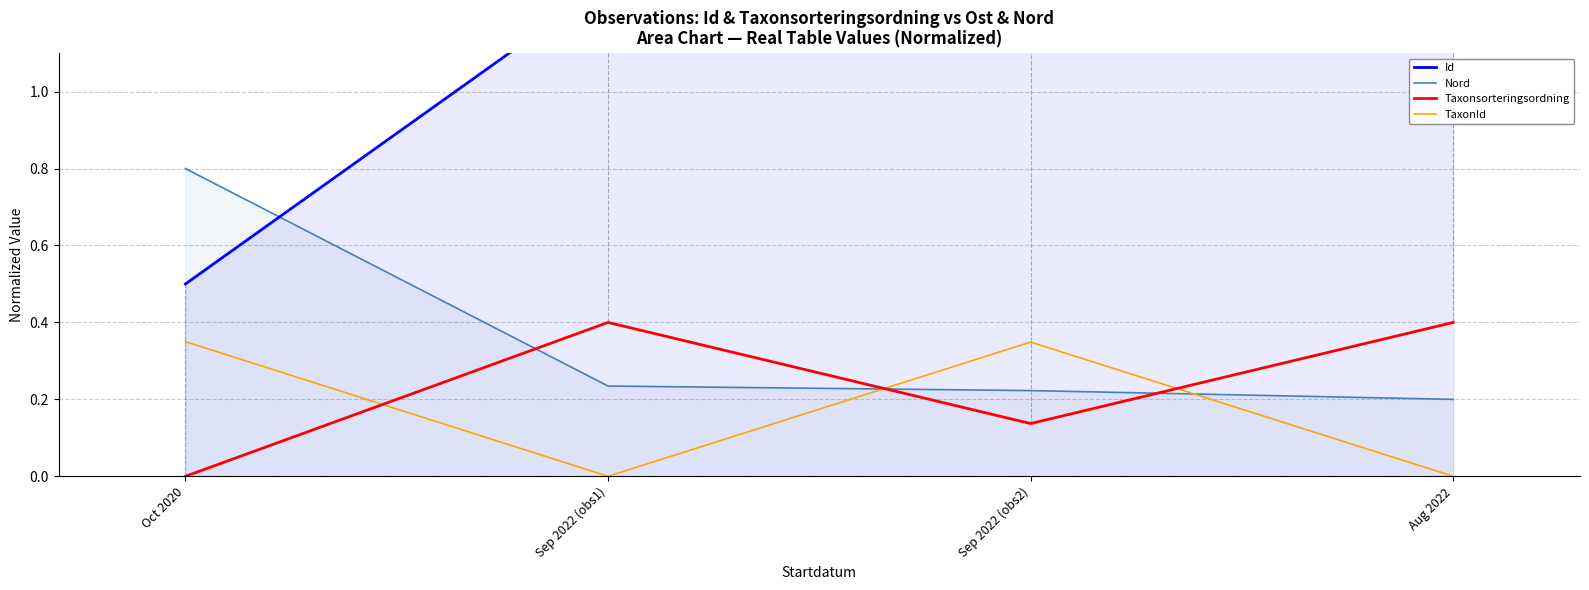

What is the difference between the TaxonId values at Sep 2022 (obs2) and Sep 2022 (obs1)?

0.3